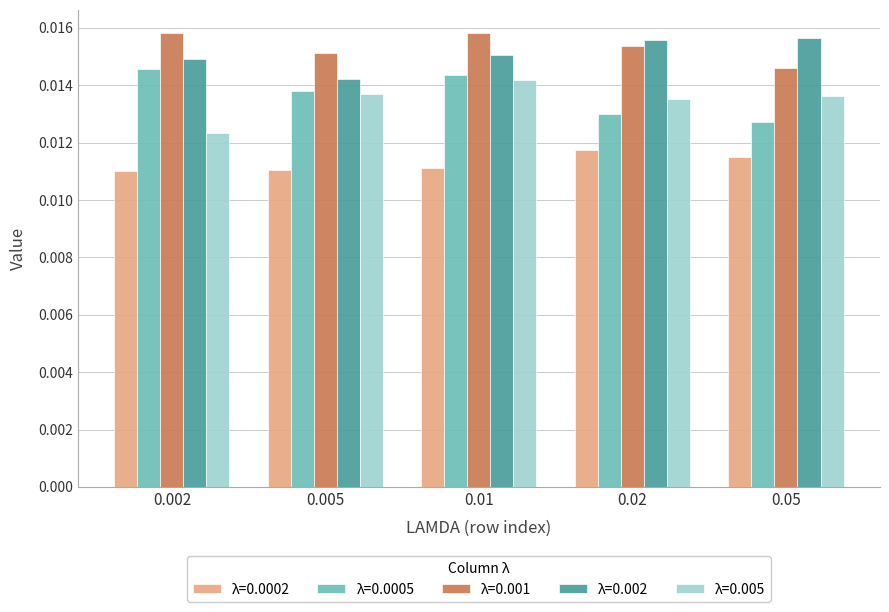

Count the number of categories in the chart.

5